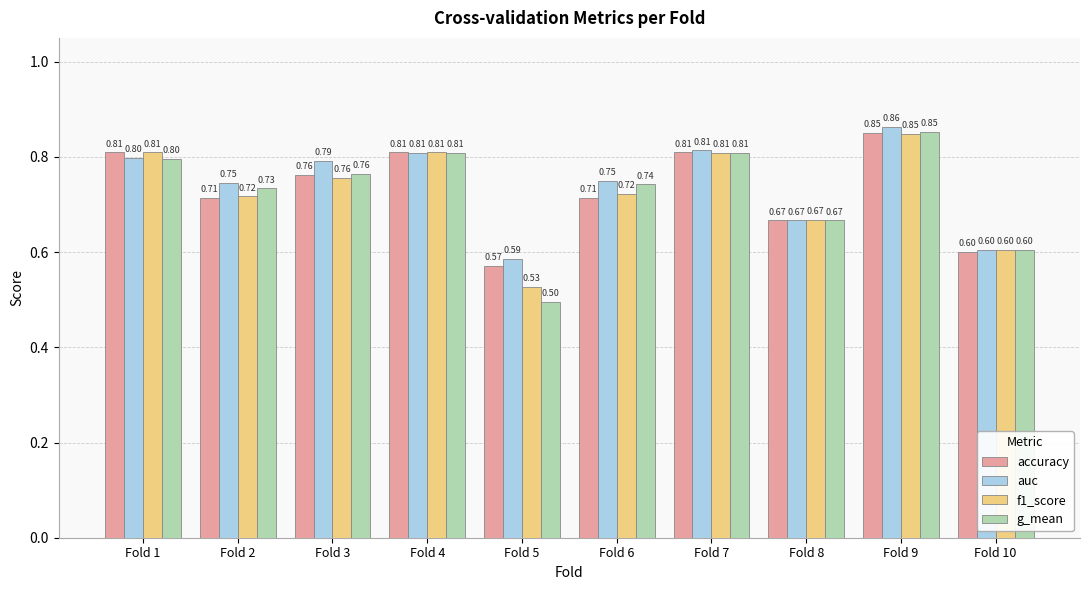

At how many categories does at least one series exceed 0?

10